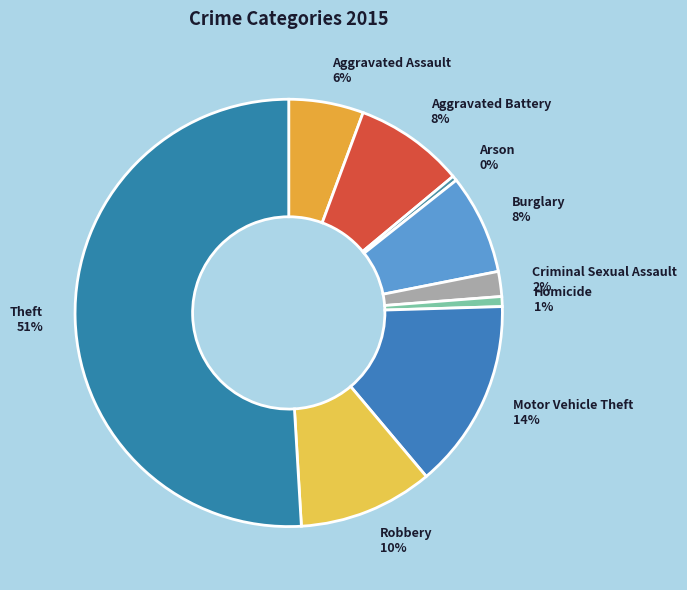

Which has a higher value, Aggravated Battery or Criminal Sexual Assault?

Aggravated Battery